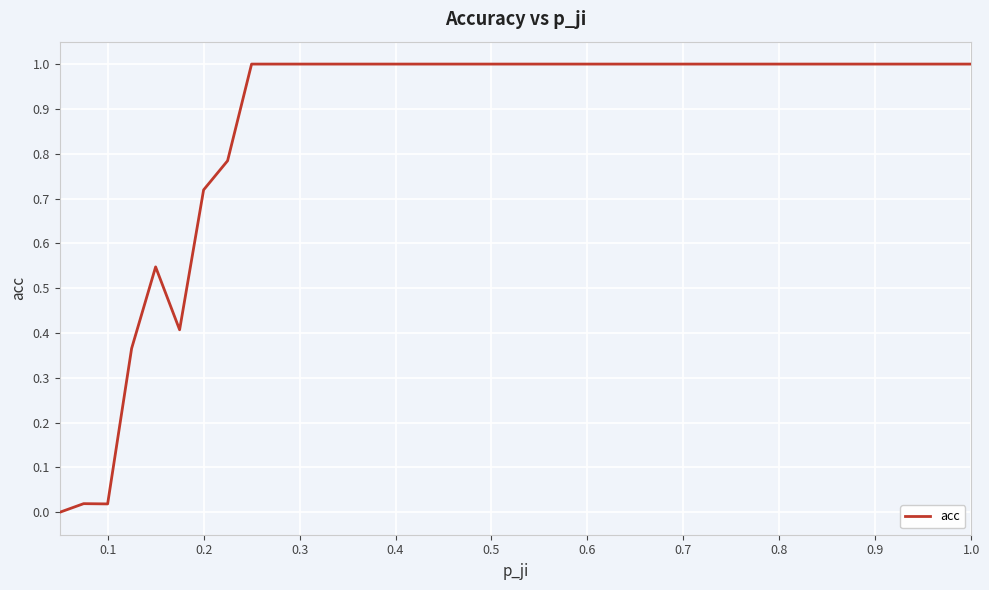

What is the maximum value shown in the chart?

1.0